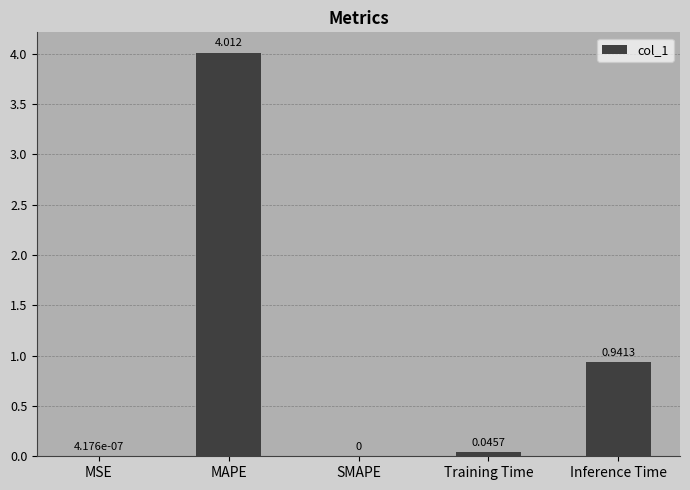

At which label is the value closest to 2?

Inference Time